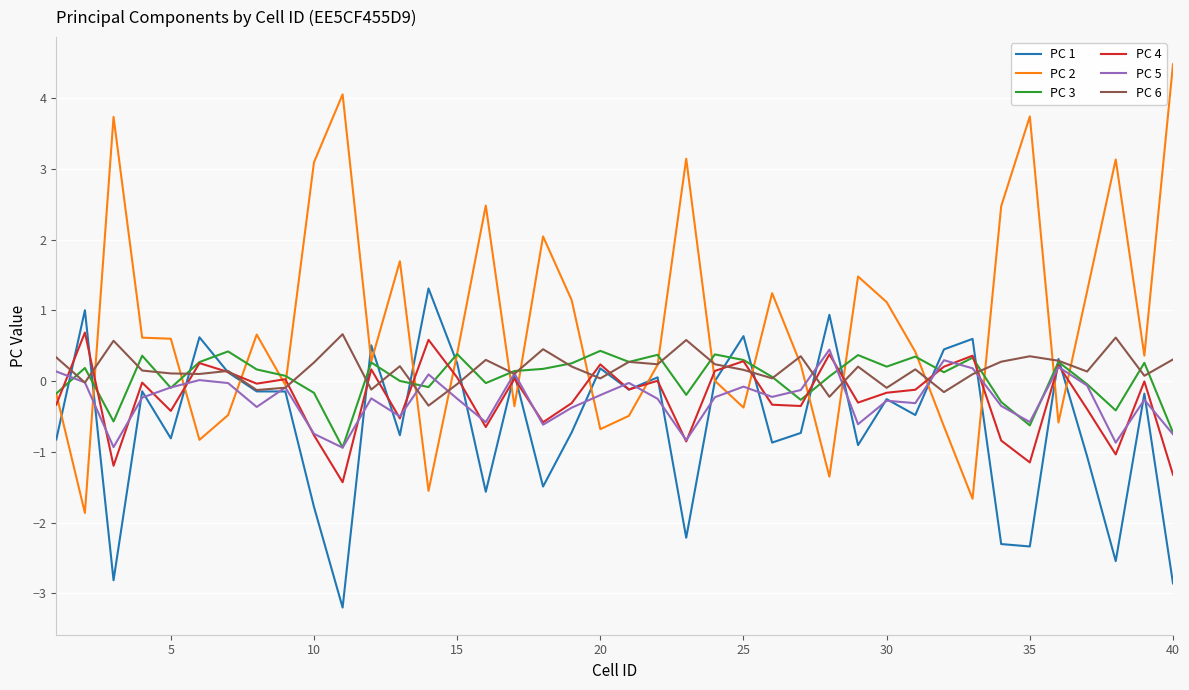

Which series has the largest total across all categories?

PC 2